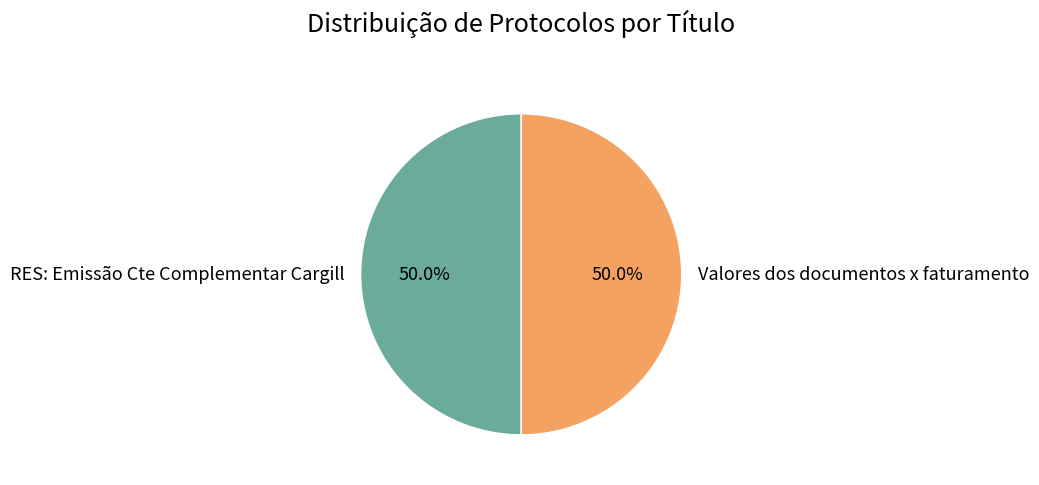

Is the sum of RES: Emissão Cte Complementar Cargill and Valores dos documentos x faturamento greater than half?

Yes